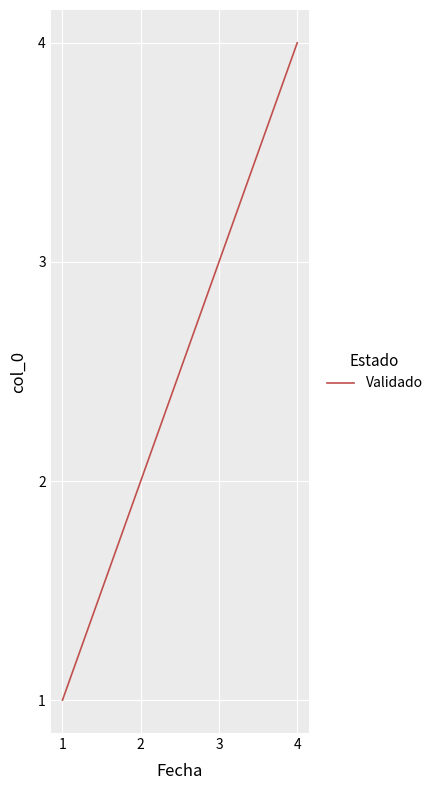

True or false: there are more than 2 points higher than both neighbors.

False